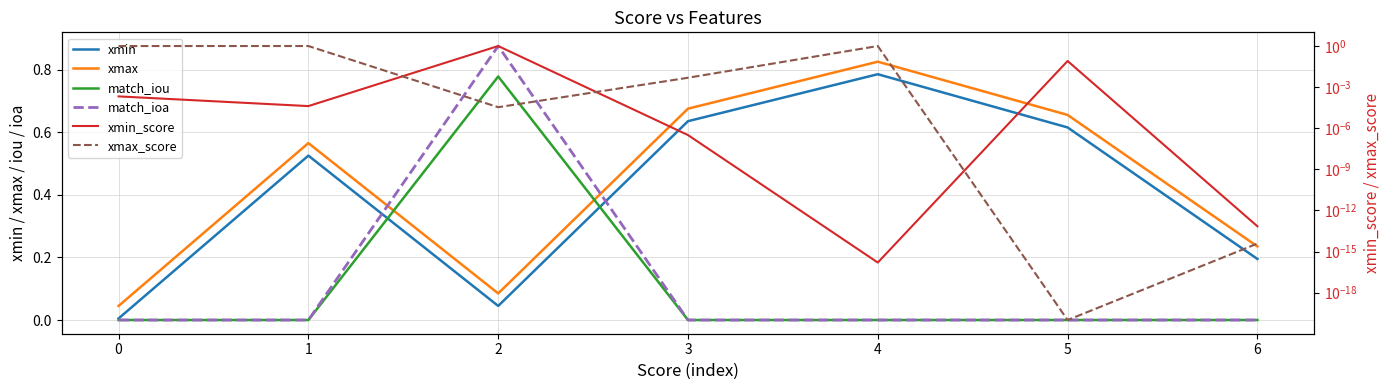

True or false: match_ioa and xmin_score intersect in this chart.

False